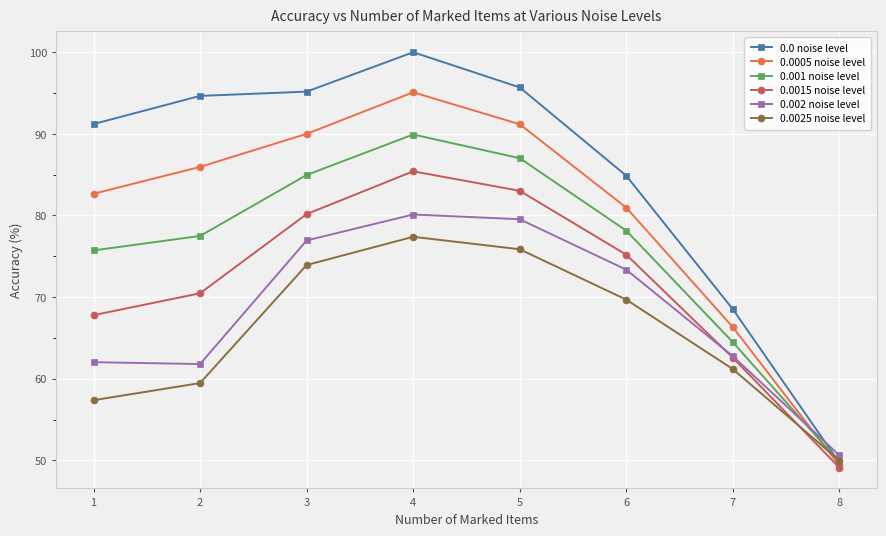

Is it true that 0.001 noise level equals 87.0 at 5?

True